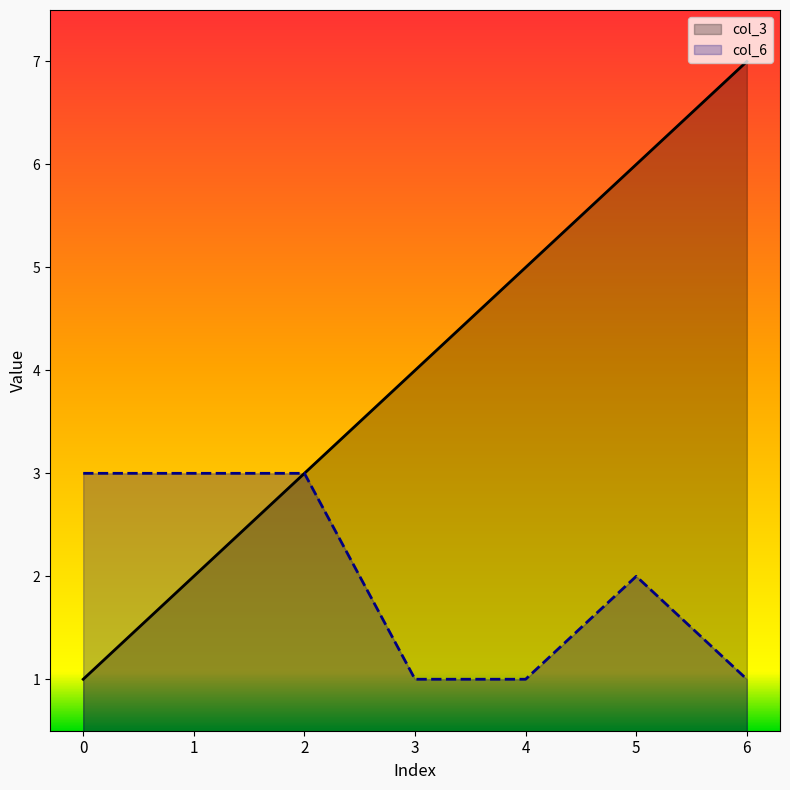

What are all the series names shown in the legend?

col_3, col_6